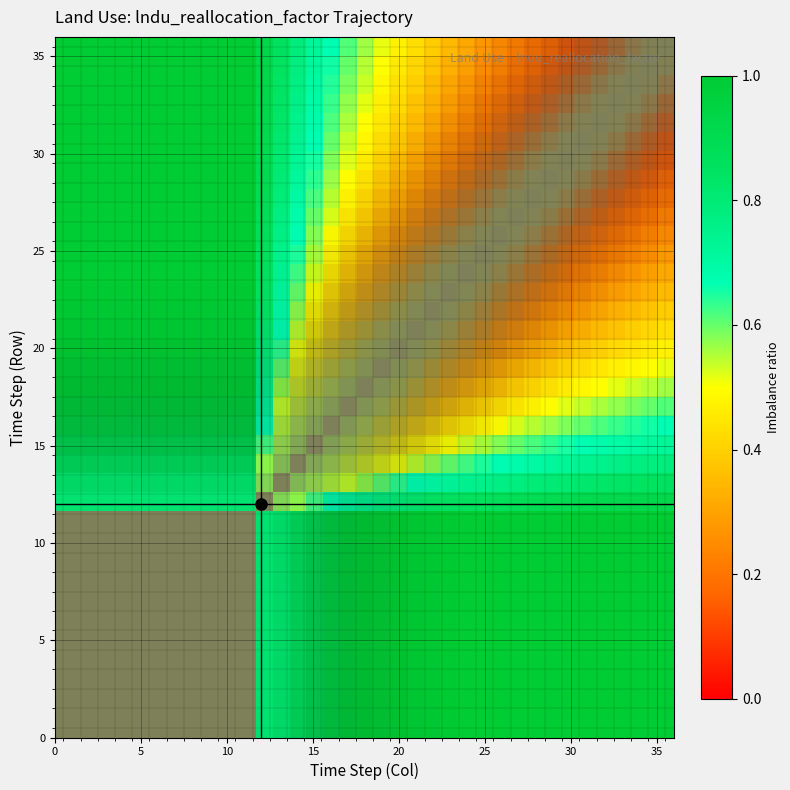

What is the maximum value shown in the chart?

1.0